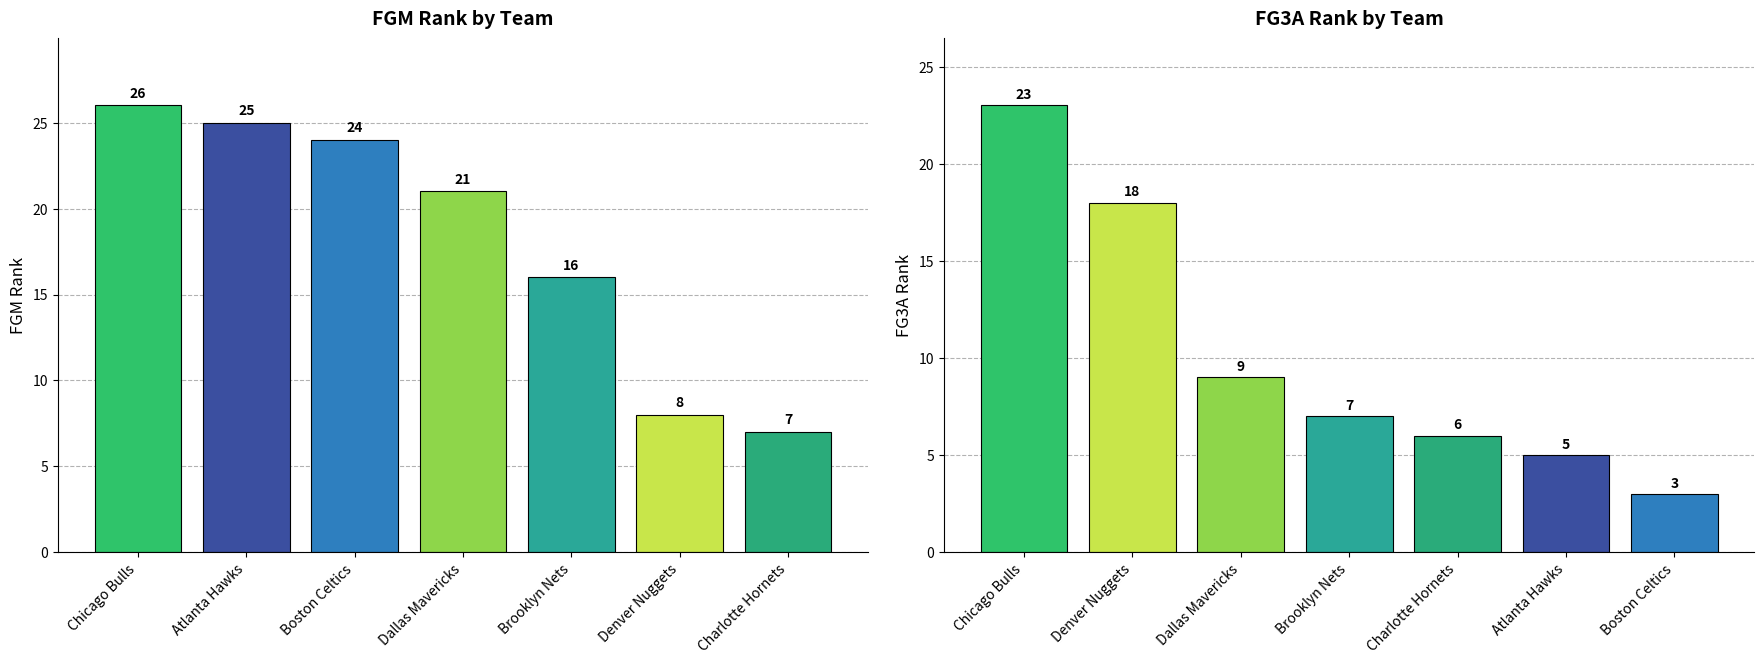

Is it true that FGM_RANK equals 44 at Chicago Bulls?

False